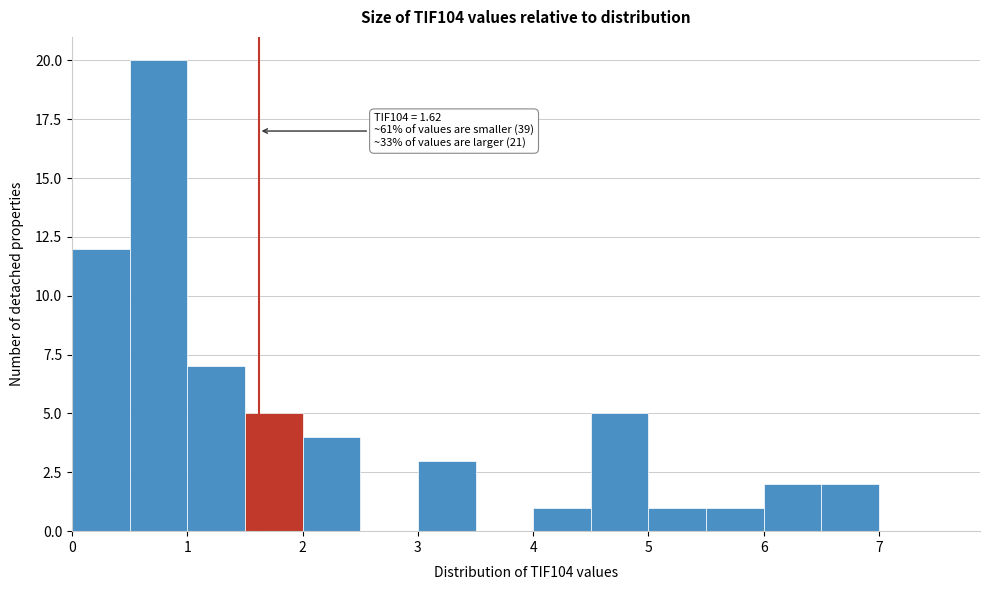

Over which range of the x-axis is the bar tallest?

0.5 to 1.0